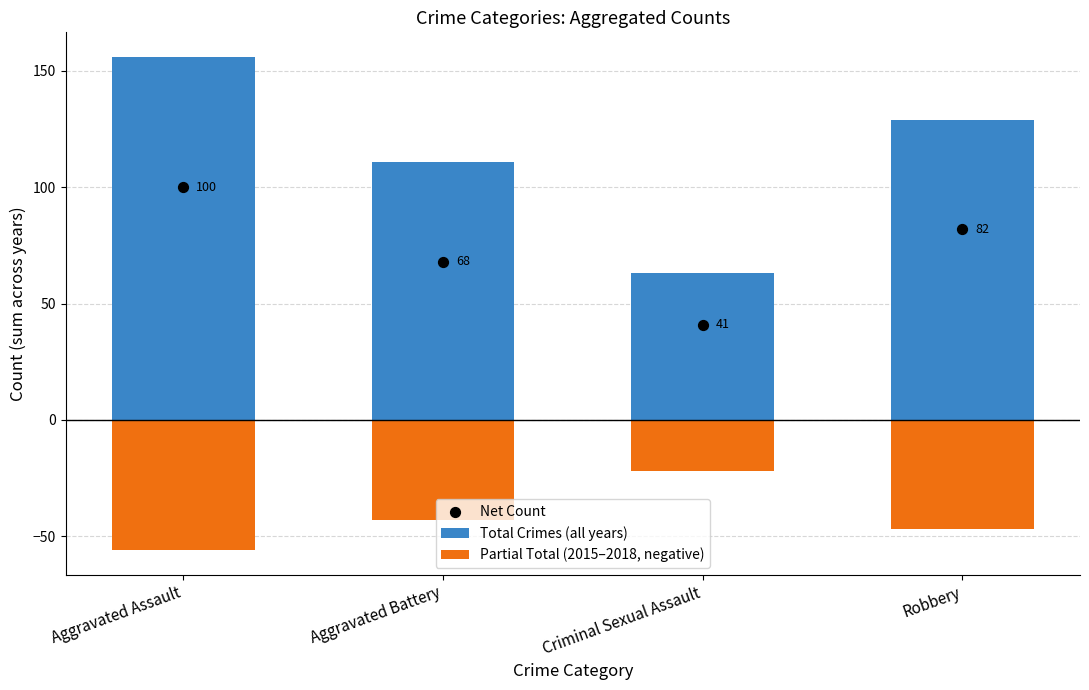

Is the value of Total Crimes (all years) at Criminal Sexual Assault greater than the value of Net Count at Aggravated Battery?

No